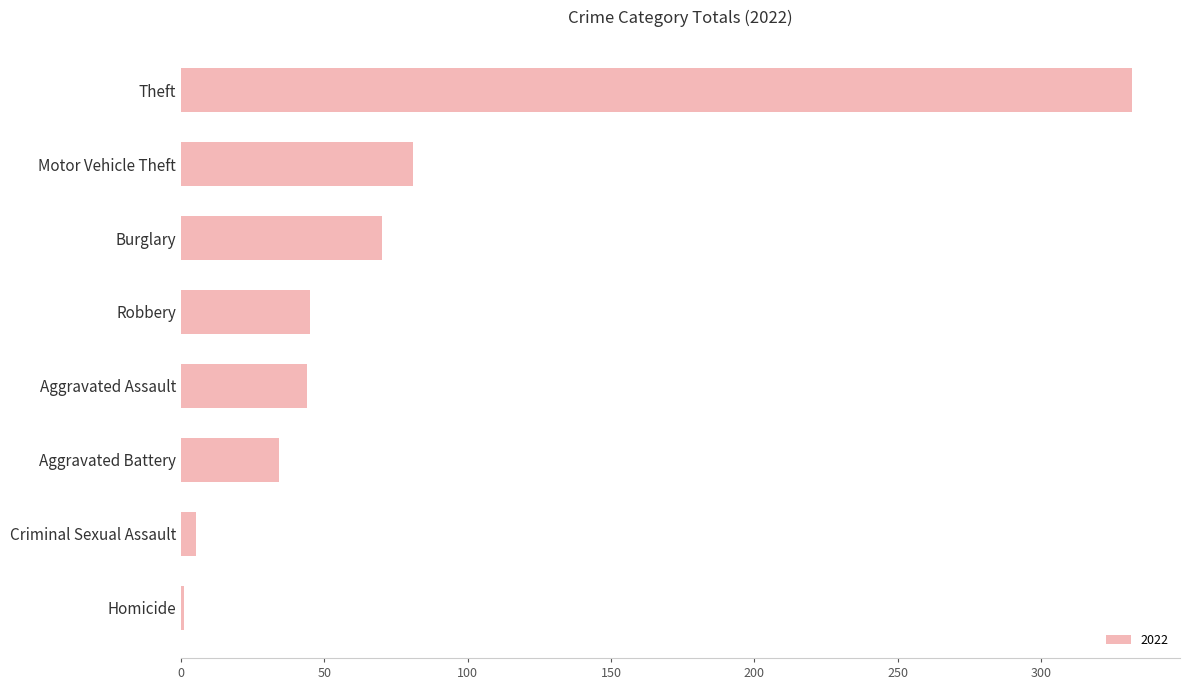

What is the sum of all values?

612